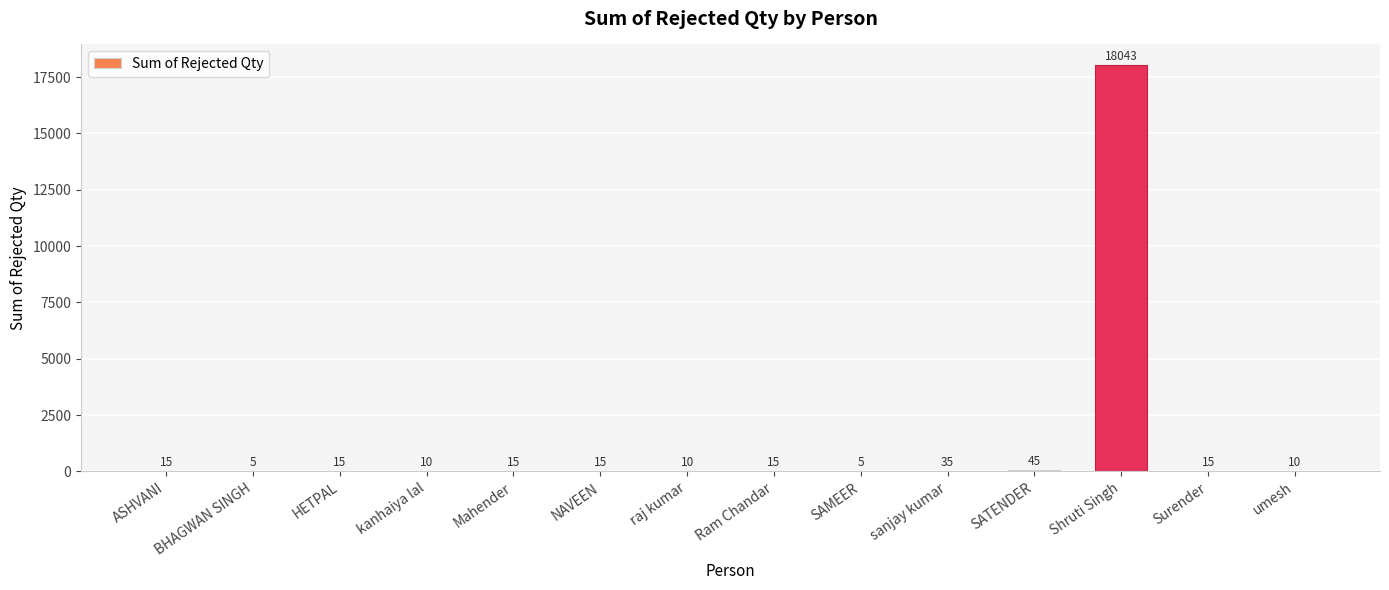

Which label corresponds to the largest value in the chart?

Shruti Singh